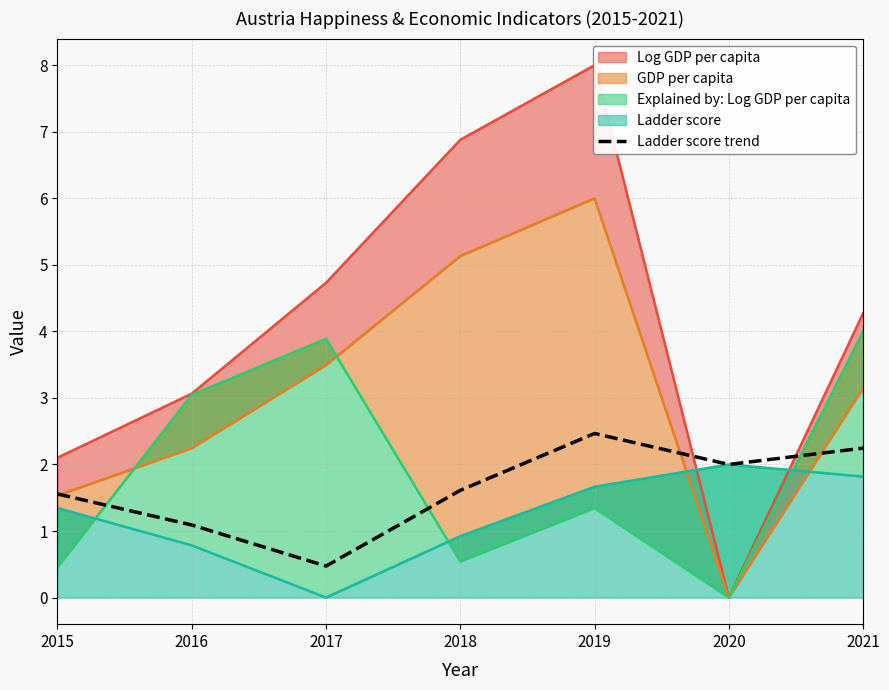

The chart shows a value of 0.2 at 2016. True or false?

False